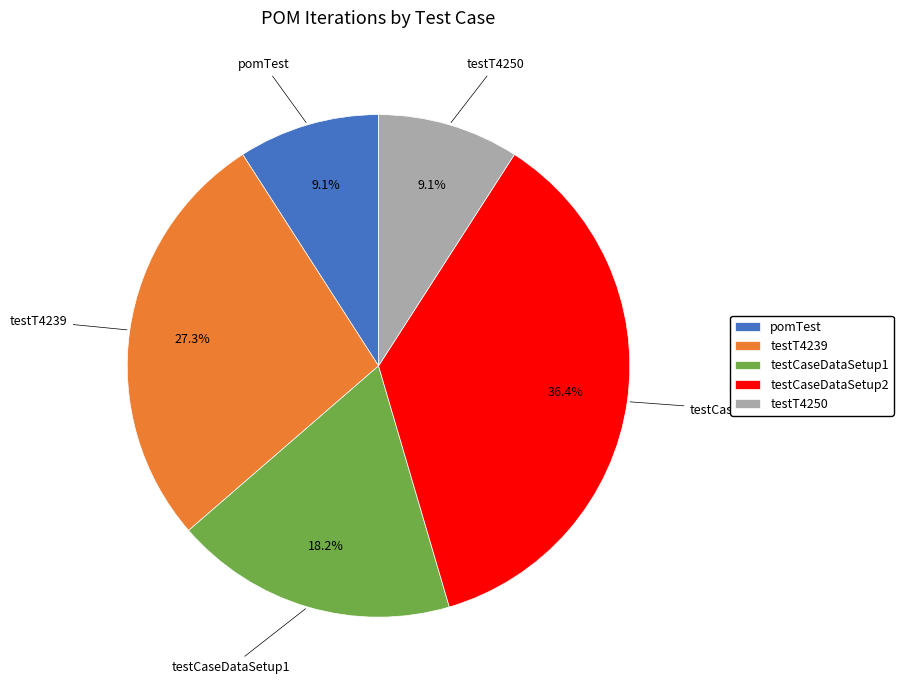

Does testT4250 represent more than half of the total?

No